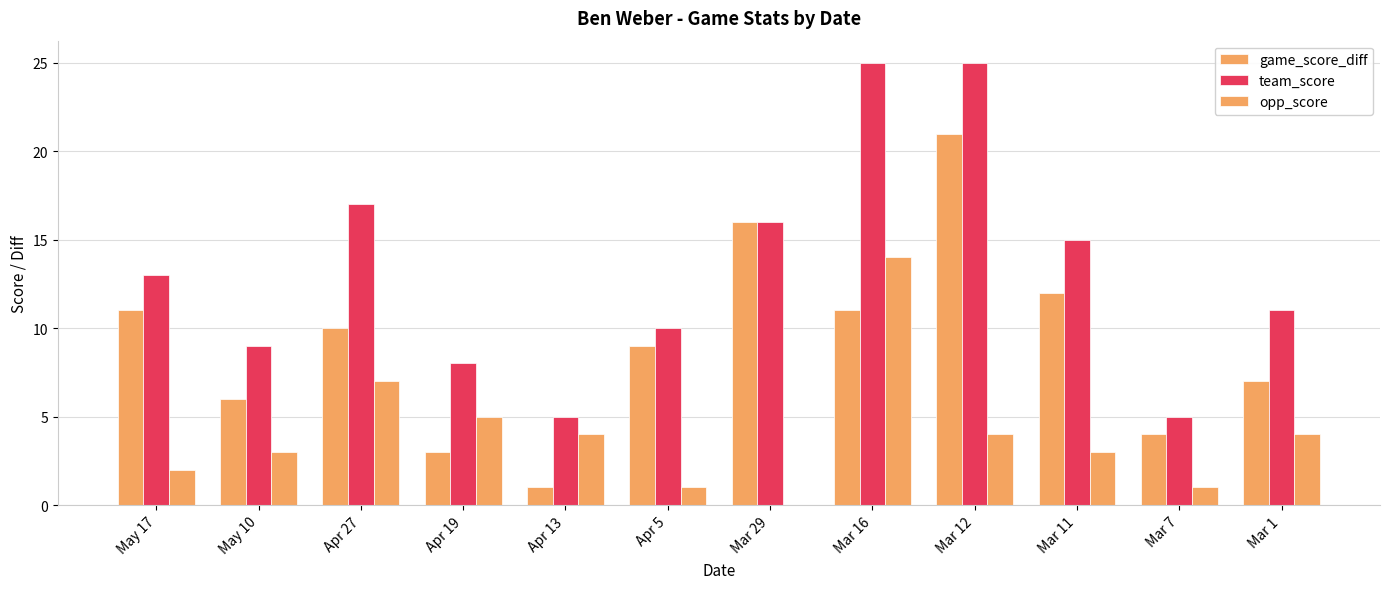

Count the number of data series in this chart.

3